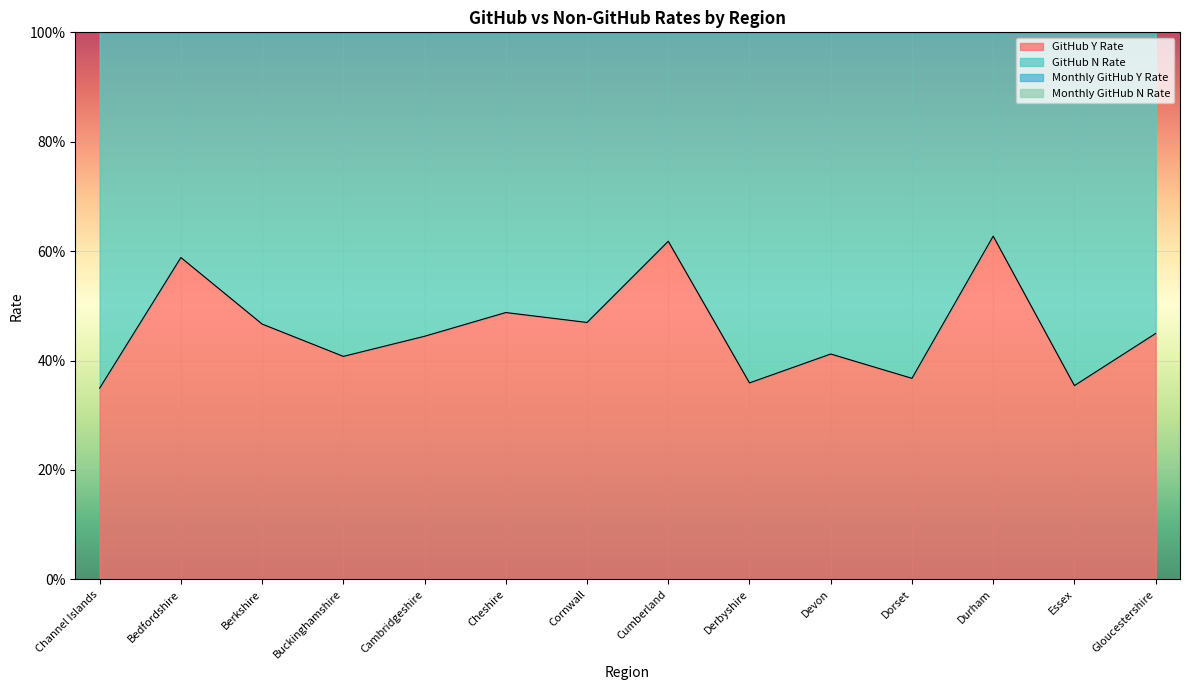

Which series has the largest range (max minus min)?

GitHub N Rate